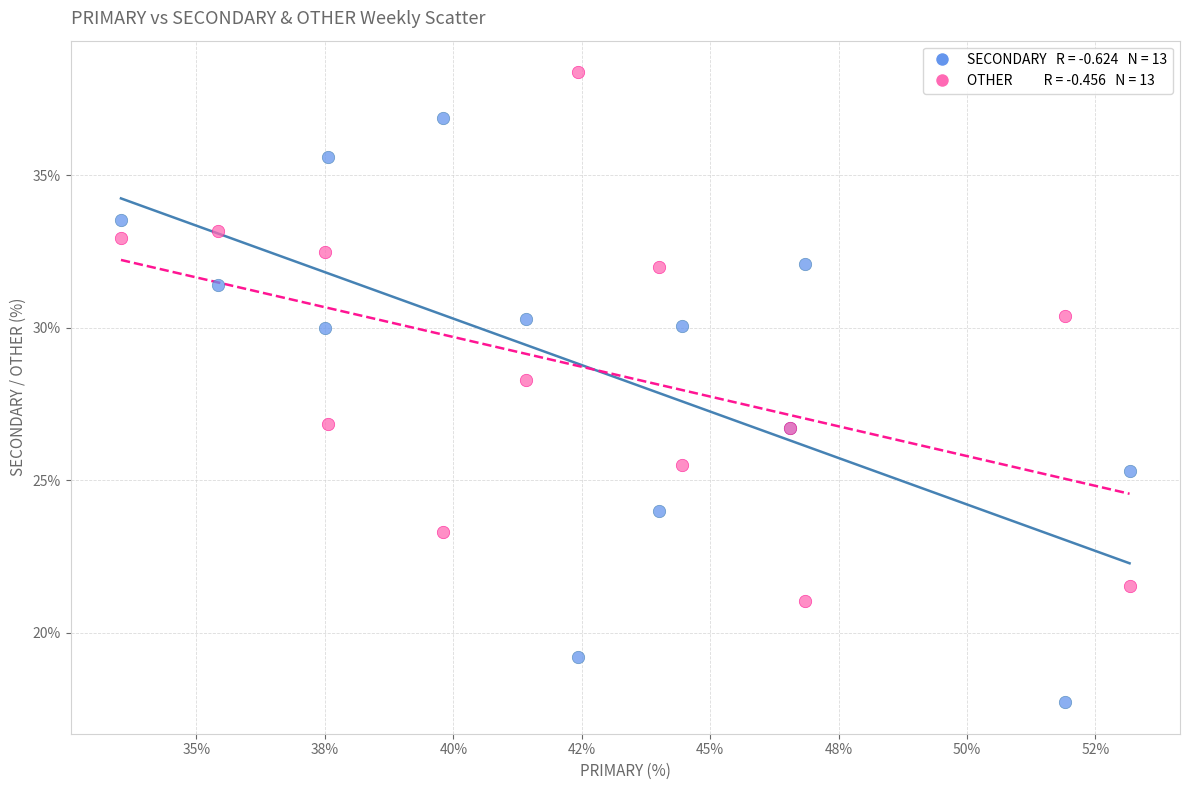

Across all series, what Y value is closest to 28?

28.3